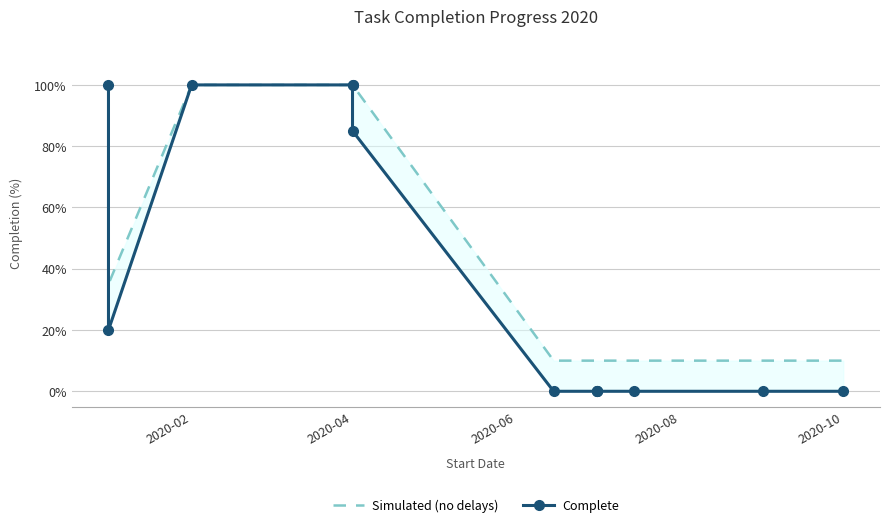

What is the average value of the Complete series?

39